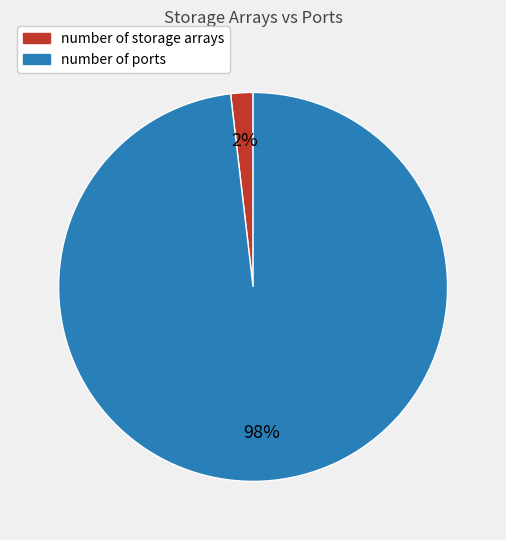

Which slice is the largest?

number of ports